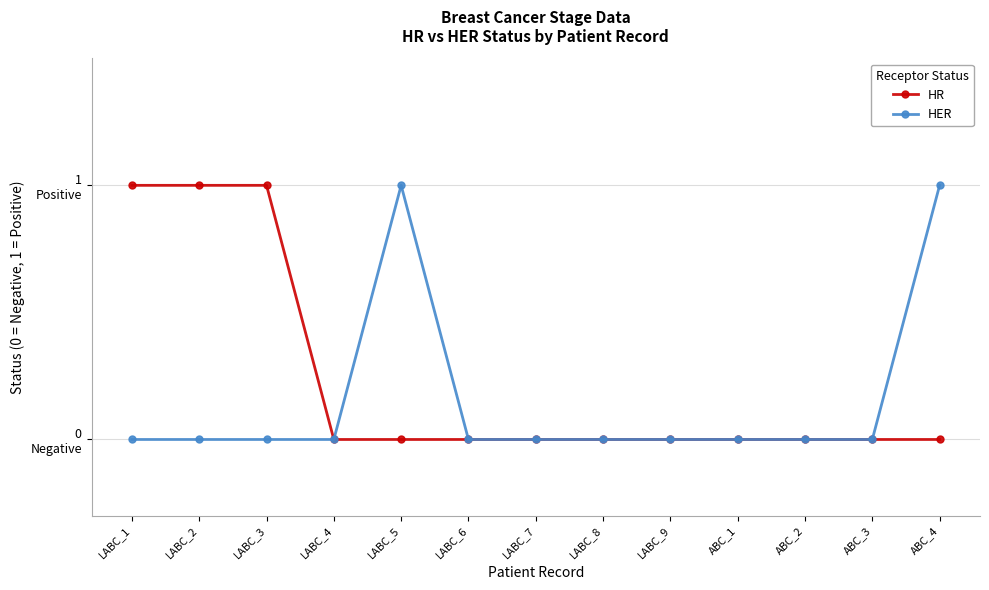

Does the chart have visible grid lines?

Yes